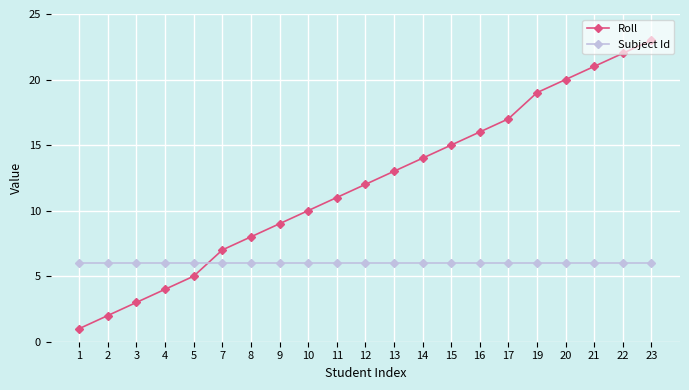

True or false: Roll has more than 1 points higher than both neighbors.

False